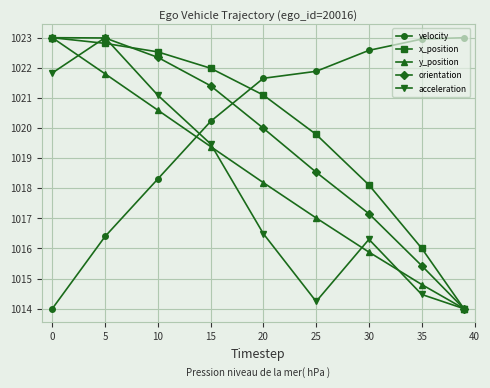

Is this an area chart (filled region under the line)?

No